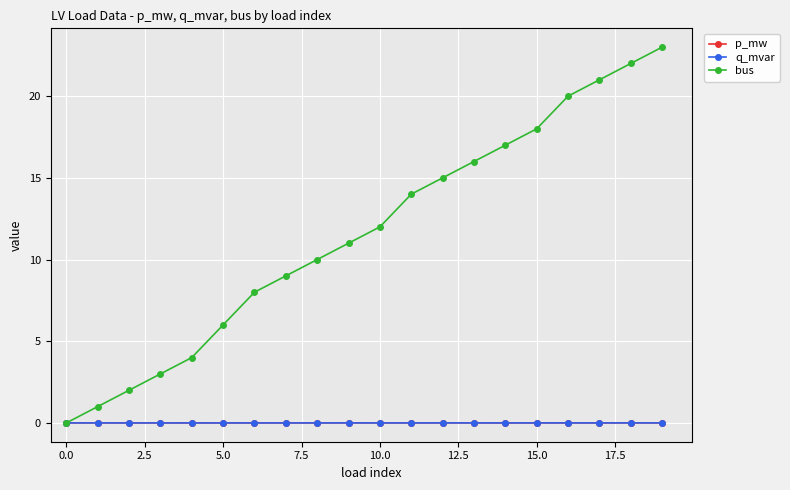

True or false: bus has more than 2 points higher than both neighbors.

False